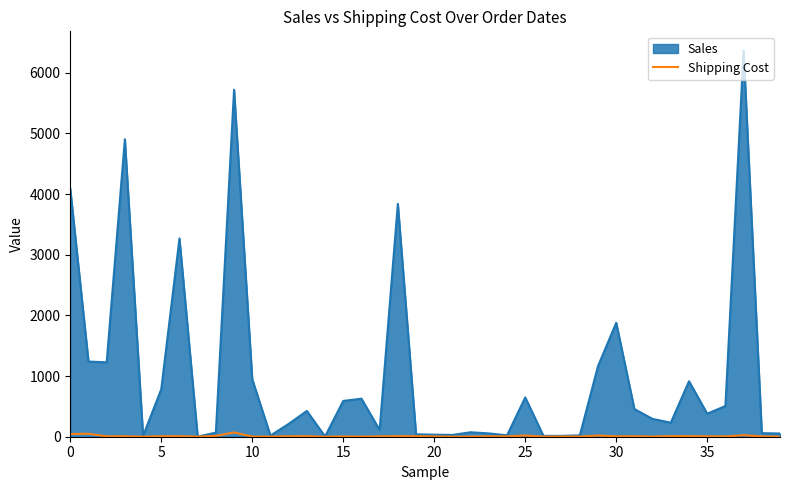

List the series in order of their overall mean, lowest first.

Shipping Cost, Sales